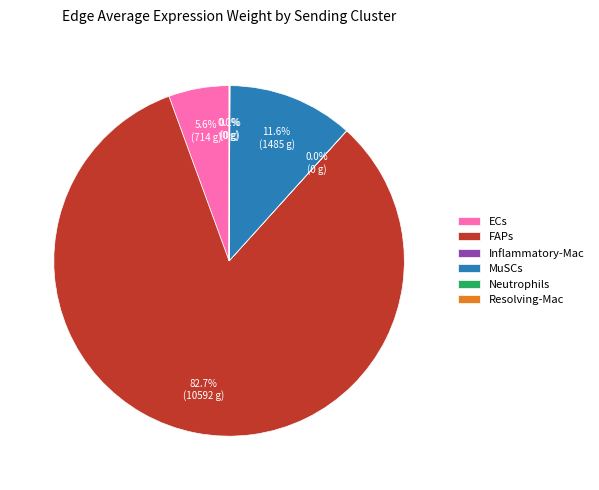

How much of the chart is everything except FAPs?

17.3%